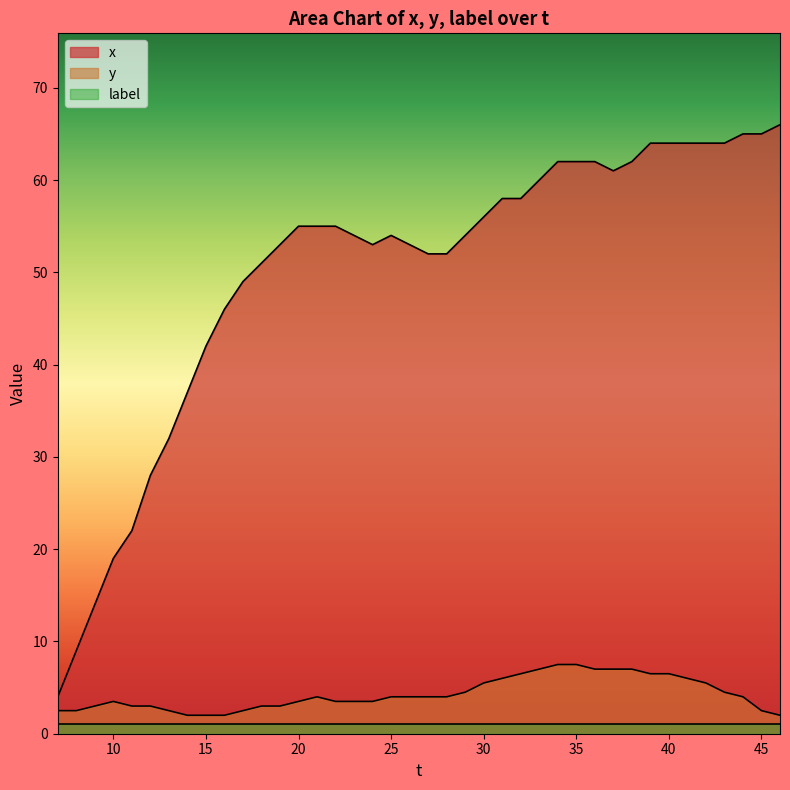

List the series in order of their peak value, lowest first.

label, y, x